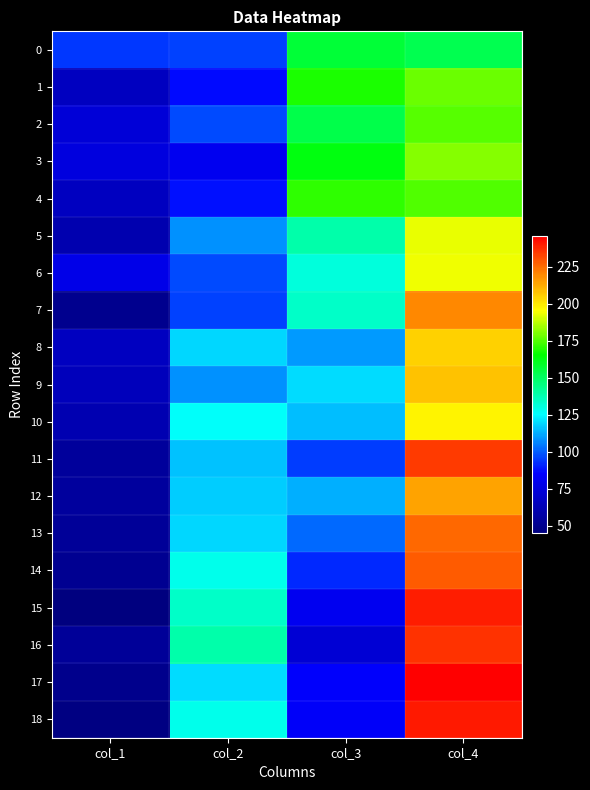

At col_2, list the series in order from smallest to largest.

3, 1, 4, 0, 7, 2, 6, 5, 9, 11, 12, 8, 13, 17, 10, 14, 18, 15, 16